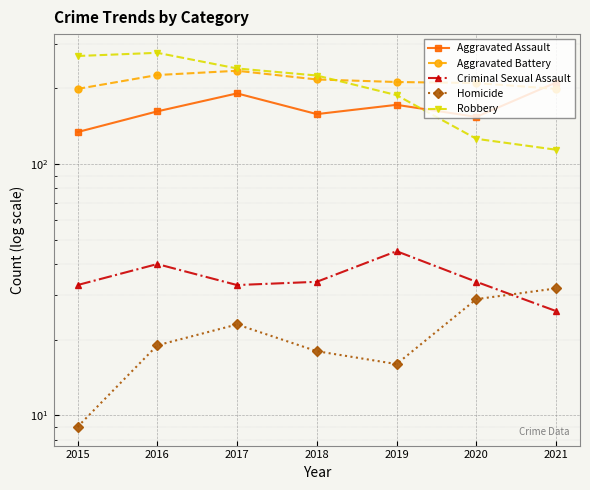

Reading left to right, transcribe all the data shown in this chart.

Aggravated Assault: 134	162	191	158	172	154	211
Aggravated Battery: 199	226	235	217	212	210	199
Criminal Sexual Assault: 33	40	33	34	45	34	26
Homicide: 9	19	23	18	16	29	32
Robbery: 269	277	240	225	188	126	114